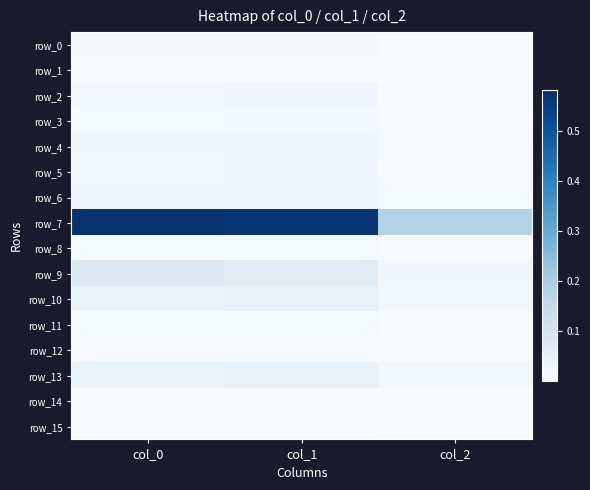

Rank the series by their maximum value, from highest to lowest.

row_7, row_9, row_10, row_13, row_6, row_4, row_2, row_5, row_0, row_3, row_8, row_11, row_15, row_1, row_14, row_12